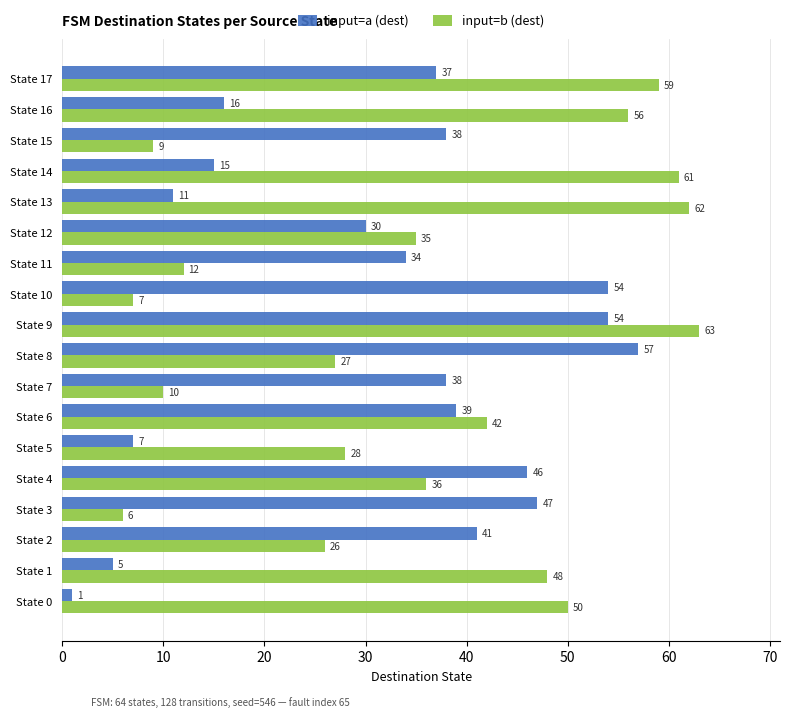

True or false: input=b (dest) has a value of 18 at State 6.

False